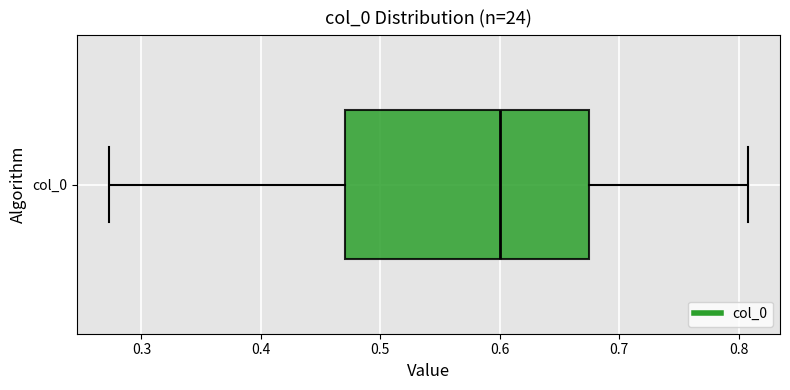

Where does the left whisker of the box for col_0 end on the x-axis? The values are not printed on the chart, so give them approximately, as read against the axis.

0.27